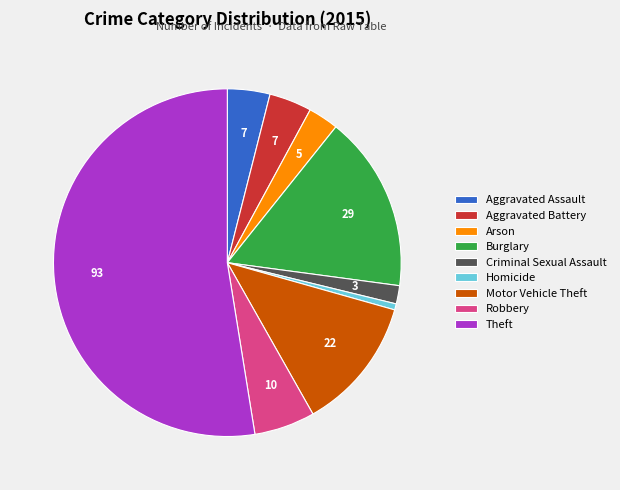

What is the largest slice in the pie chart?

Theft